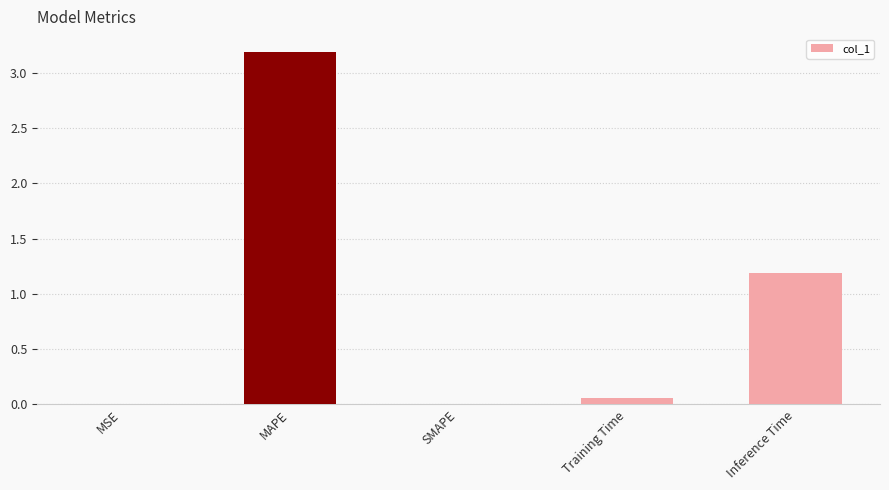

What is the maximum value shown in the chart?

3.2